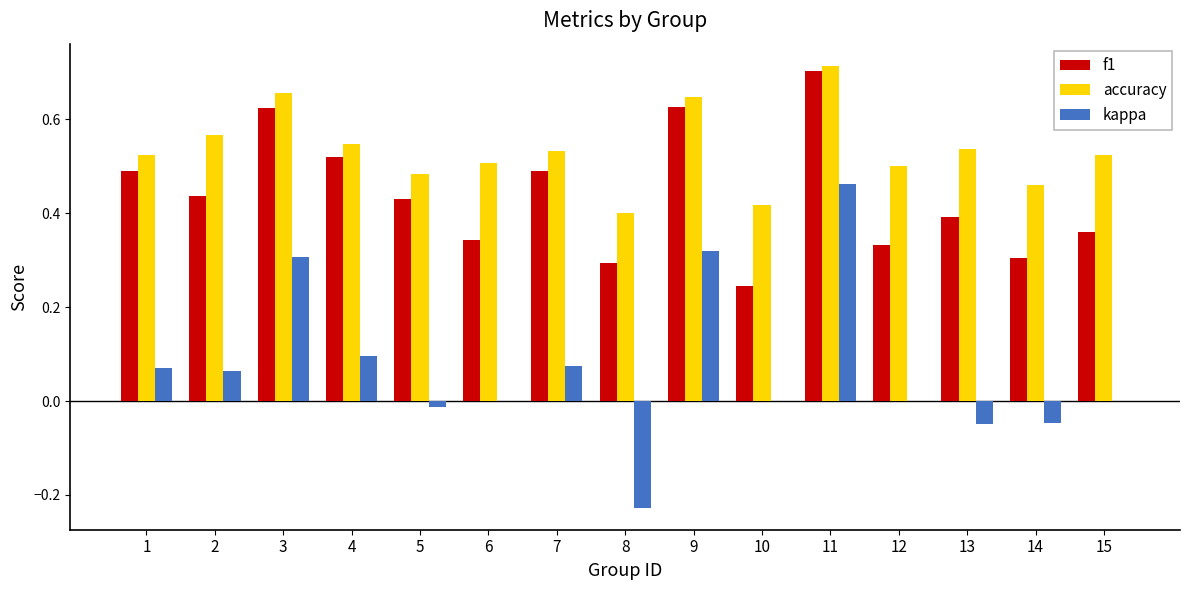

What is the sum of all accuracy values?

8.0